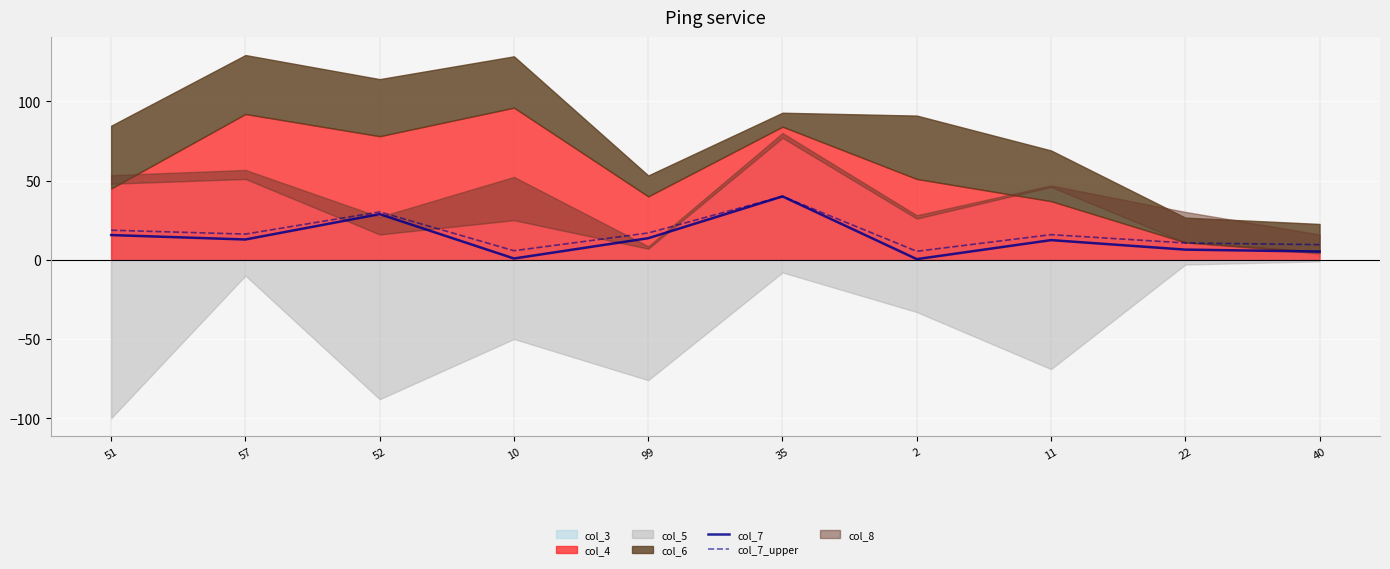

What is the difference between the col_7_upper values at 11 and 57?

0.3